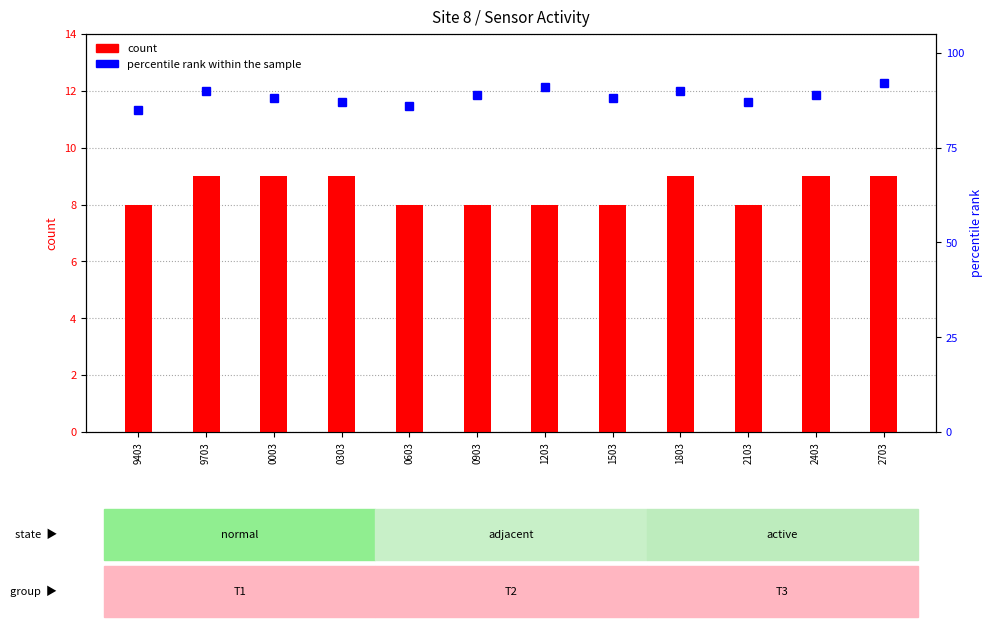

Rank the series by their maximum value, from lowest to highest.

AS04 count, percentile rank within the sample